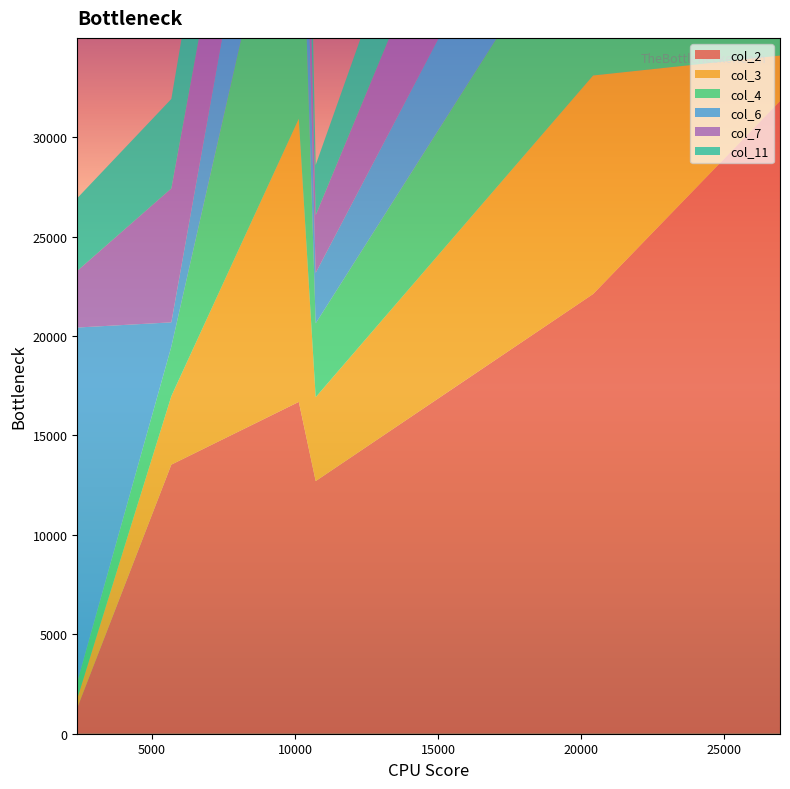

Reading left to right, what are all the values shown in this chart?

A: 2392	1301	471	835	17816	2852	3654
B: 10724	12703	4218	3714	2536	2904	2522
C: 5679	13529	3445	2490	1220	6733	4499
D: 26951	31806	2294	1285	2145	17583	1045
E: 20420	22109	10988	9511	7205	9868	8252
F: 10134	16685	14236	16774	8885	5773	7382